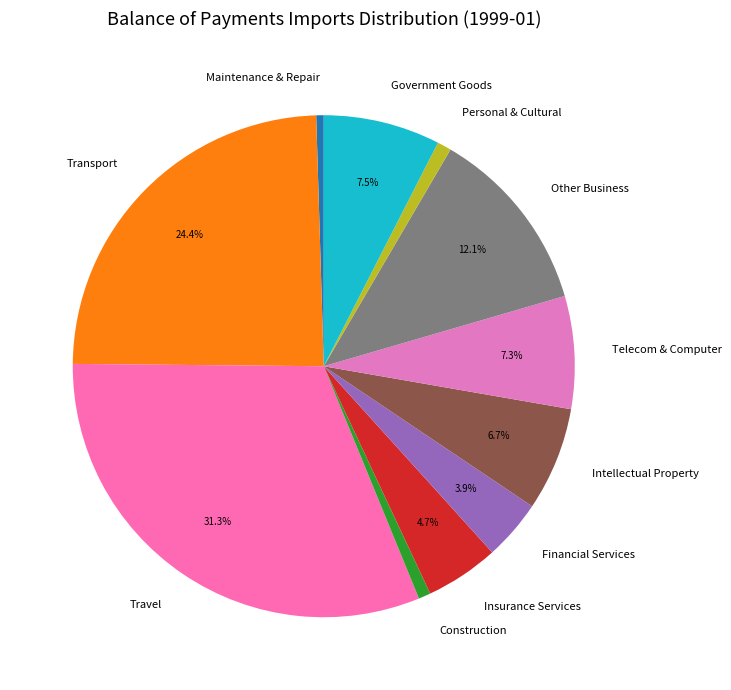

Do Maintenance & Repair and Telecom & Computer together represent more than half of the pie?

No